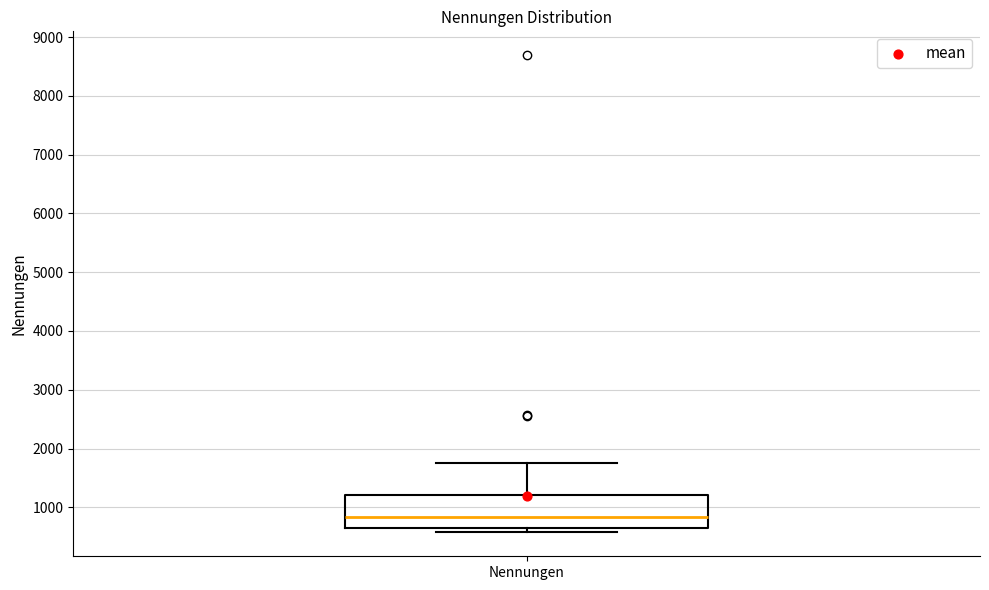

Where does the upper whisker of the box for Nennungen end on the y-axis? The values are not printed on the chart, so give them approximately, as read against the axis.

1800